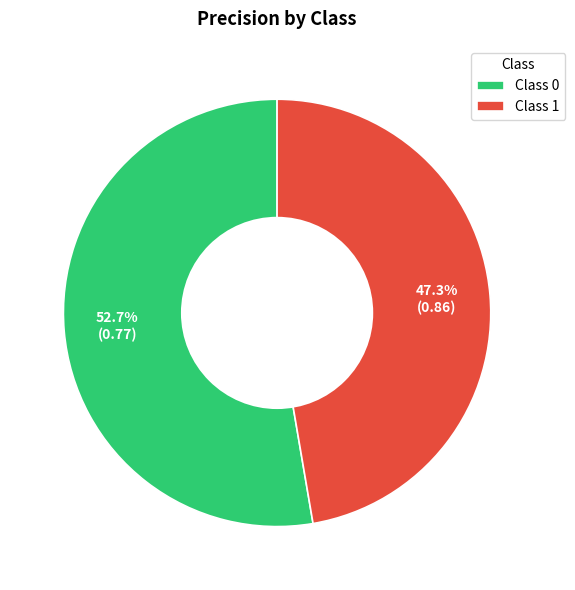

Which slice is the smallest?

Class 1